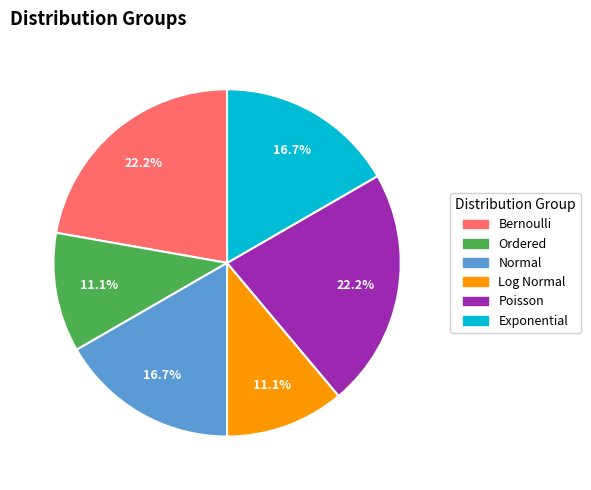

What is the ratio of the value at Log Normal to the value at Ordered?

1.0